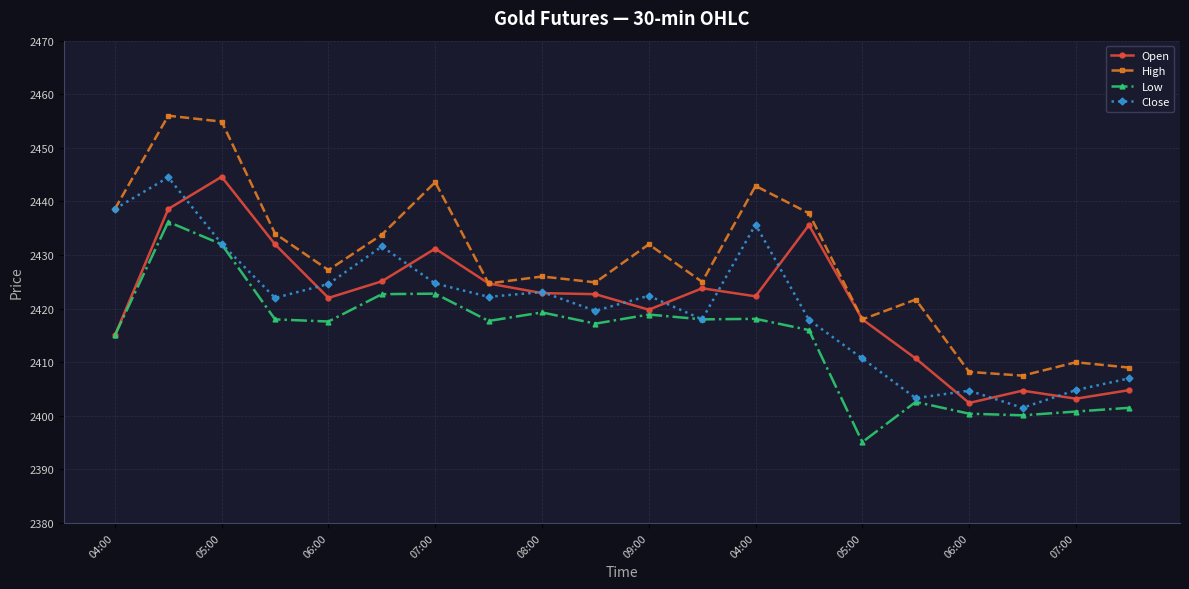

What is the greatest value displayed?

2456.0